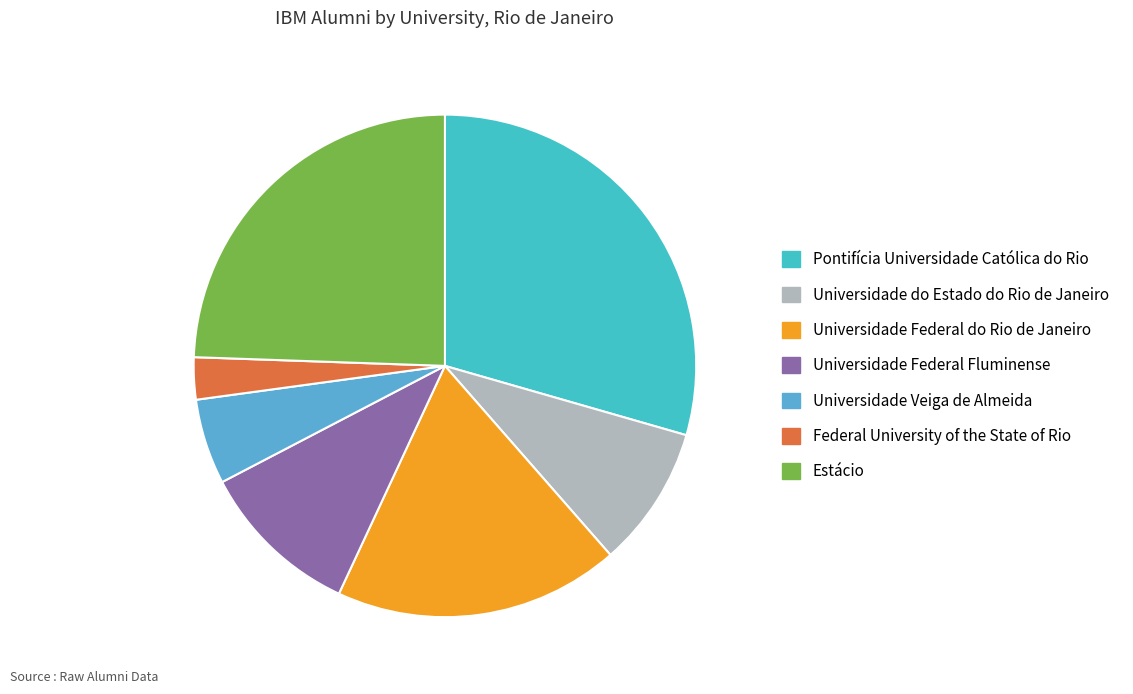

How many segments does this pie chart have?

7